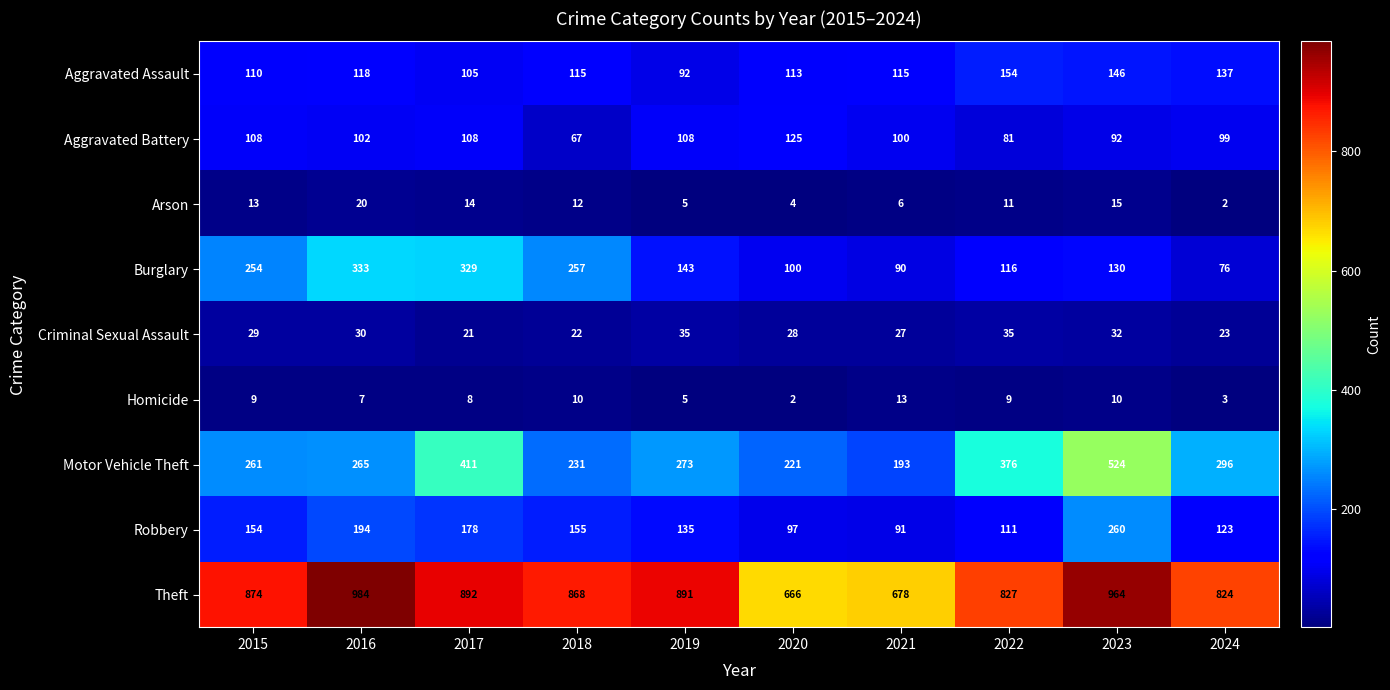

List the labels in order of Theft value, smallest first.

2020, 2021, 2024, 2022, 2018, 2015, 2019, 2017, 2023, 2016